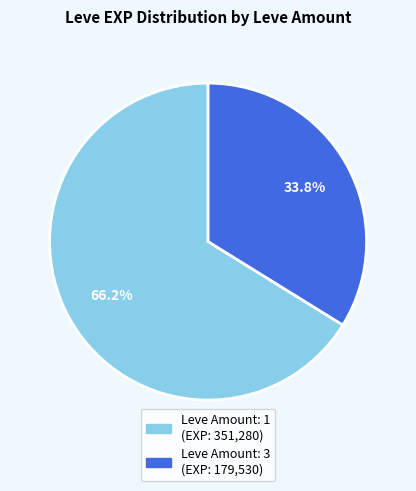

Is there any slice that represents more than half of the pie?

Yes